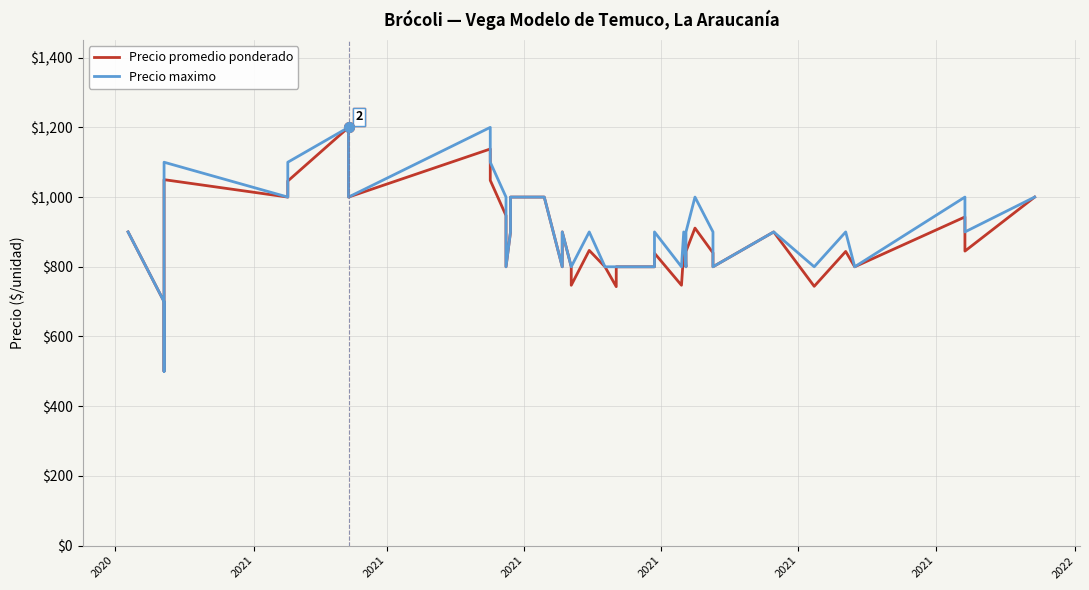

At which label is Precio maximo closest to 850?

2020